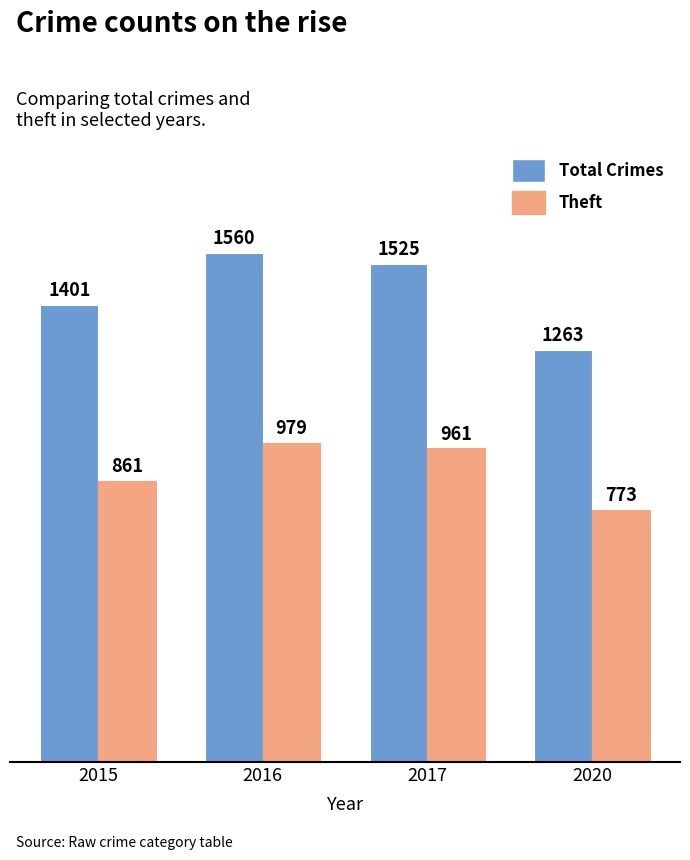

Reading left to right, list all the values displayed in this chart.

Total Crimes: 2015=1401	2016=1560	2017=1525	2020=1263
Theft: 2015=861	2016=979	2017=961	2020=773